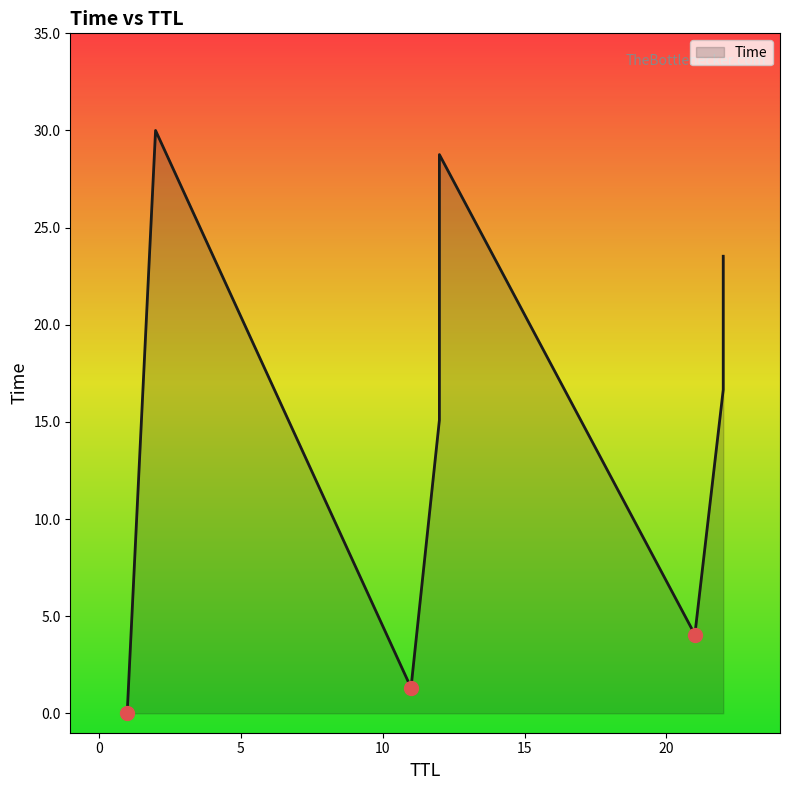

What is the maximum value shown in the chart?

30.0